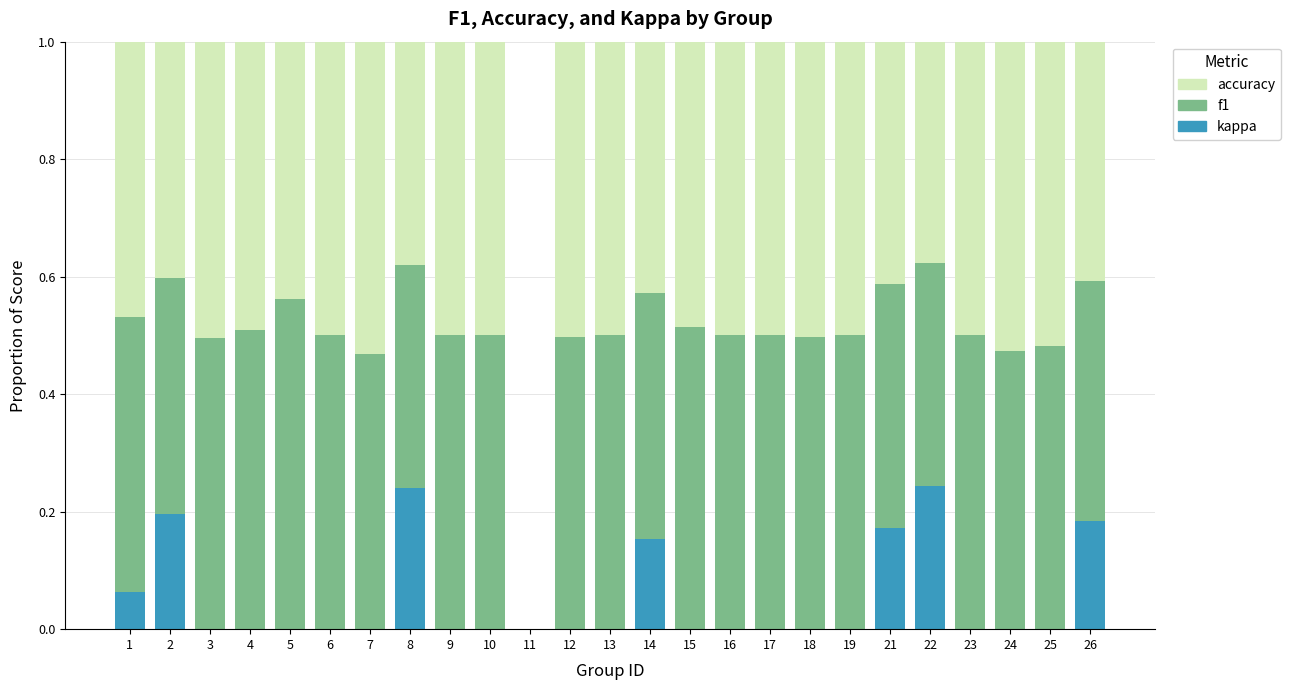

The value of kappa at 24 is 0.0. True or false?

True